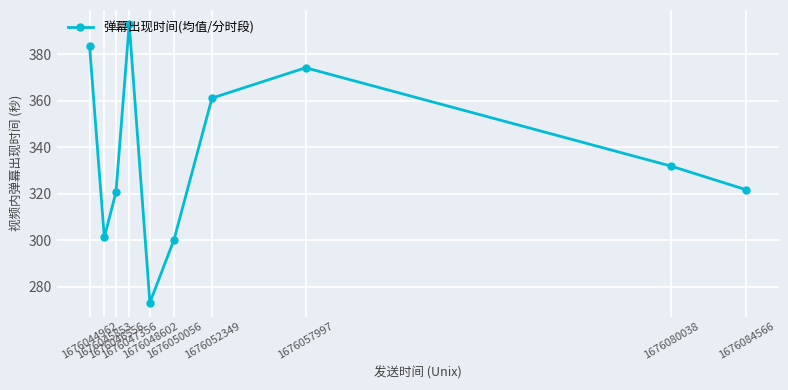

Reading right to left, list all the values displayed in this chart.

1676084566=321.8	1676080038=331.9	1676057997=374.2	1676052349=361.2	1676050056=300.2	1676048602=273.2	1676047356=393.0	1676046556=320.7	1676045853=301.3	1676044962=383.7